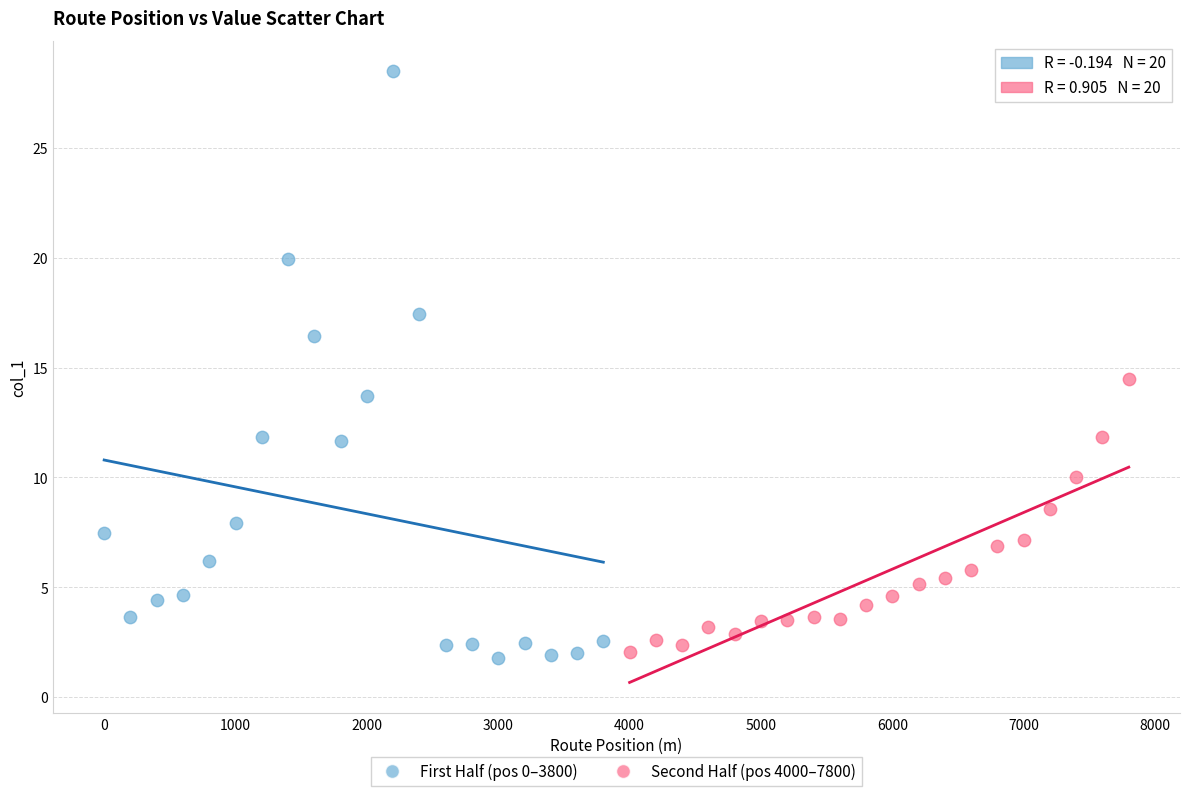

What are all the series names shown in the legend?

First Half (pos 0–3800), Second Half (pos 4000–7800)